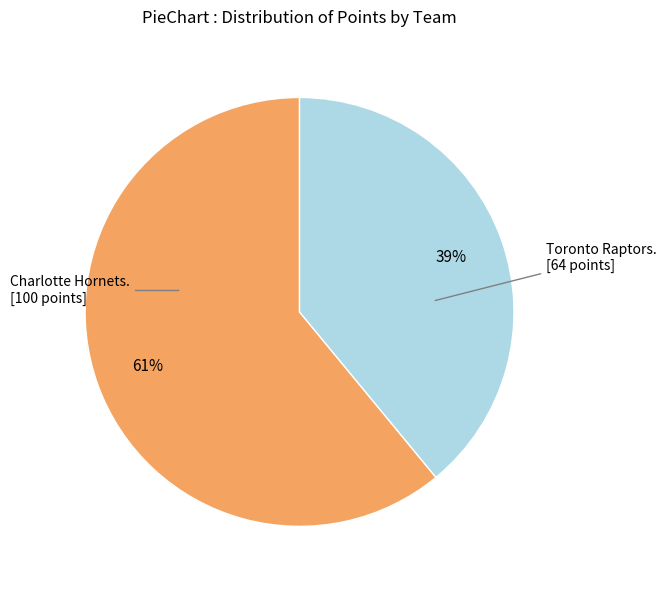

Is there a majority slice in this chart?

Yes